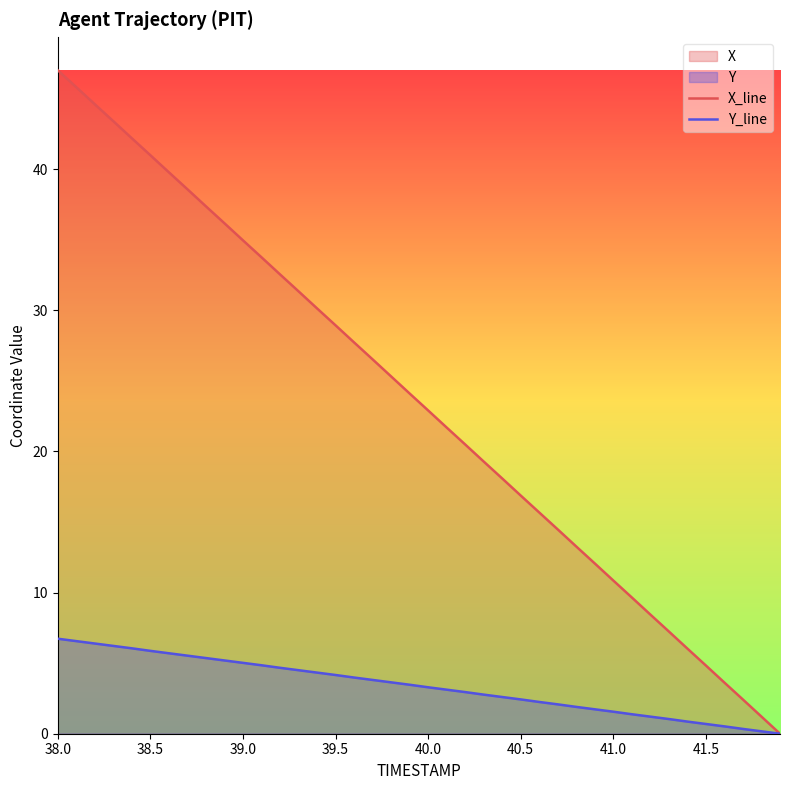

Which series has the largest total across all categories?

X_line